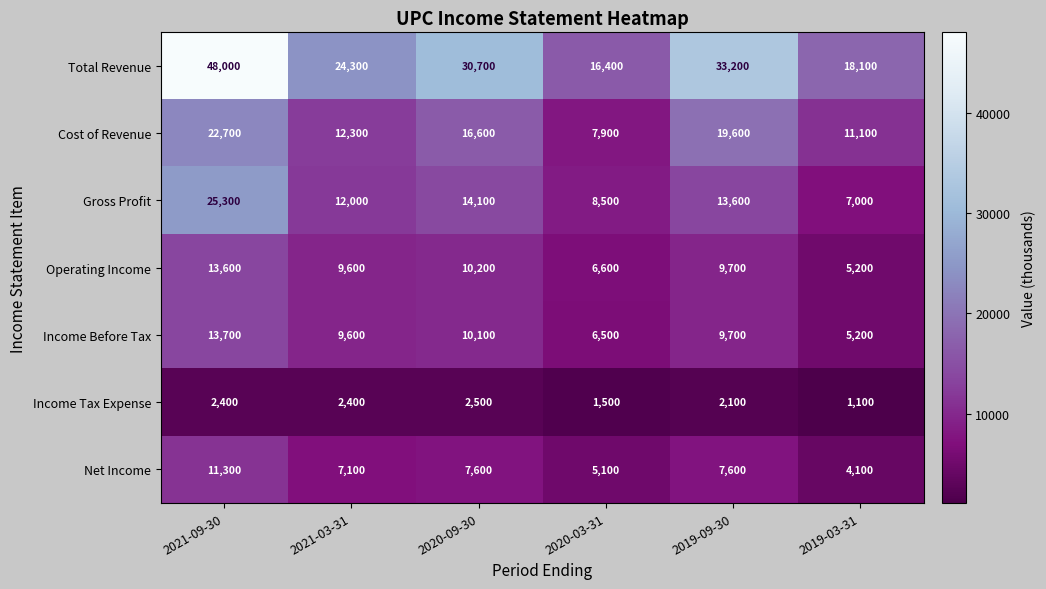

The Cost of Revenue series shows 36565 at 2021-09-30. True or false?

False